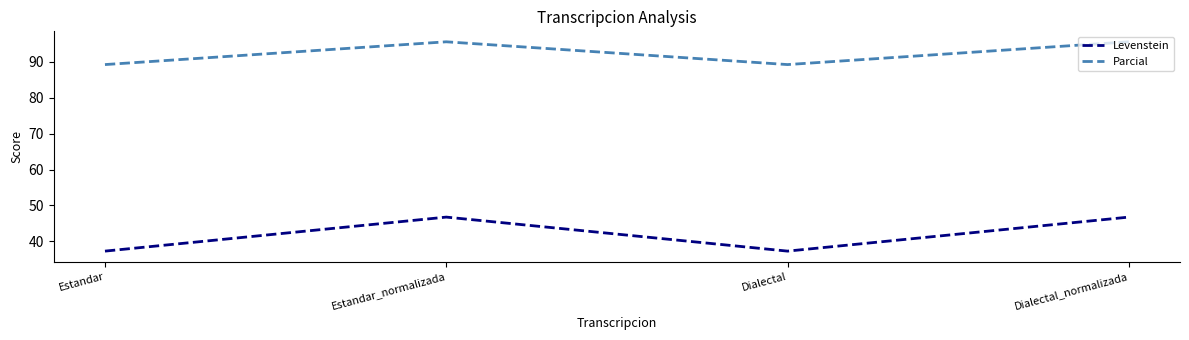

At which label does Levenstein first exceed 46?

Estandar_normalizada